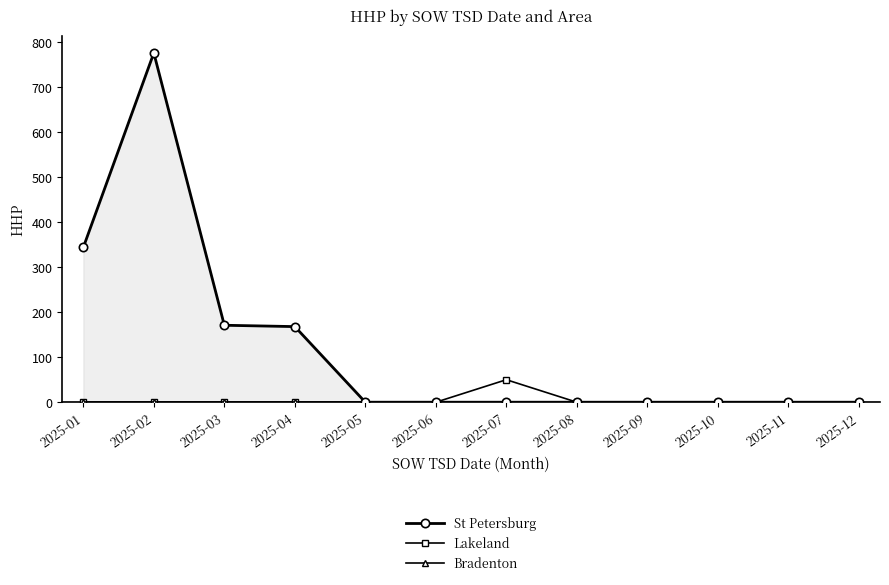

How many lines are shown in the chart?

3